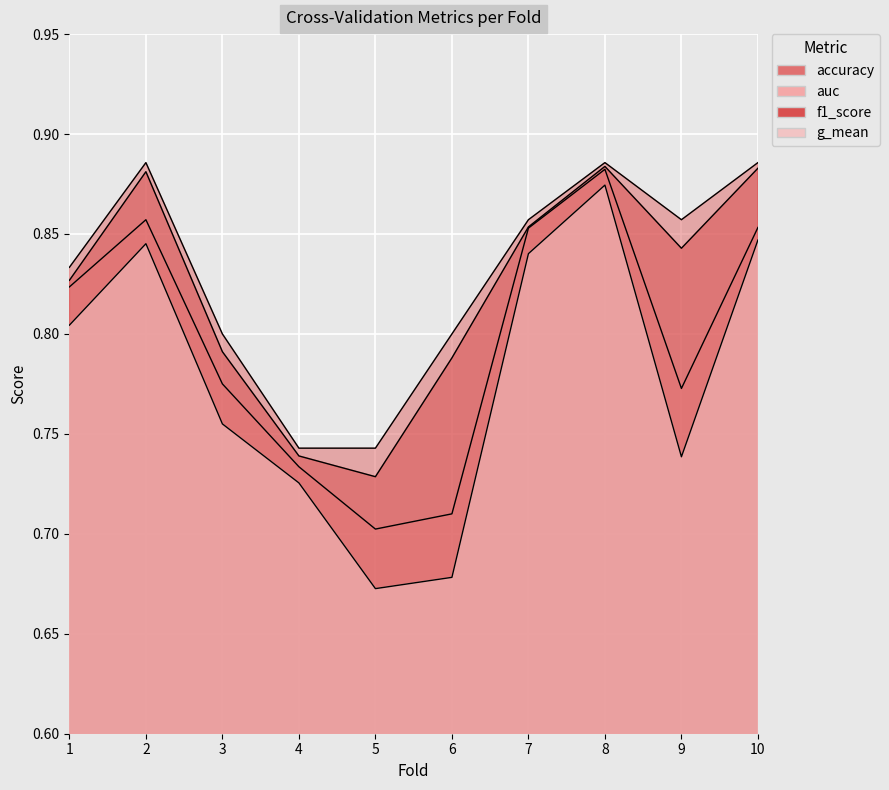

Does the chart display data point markers on the line(s)?

No